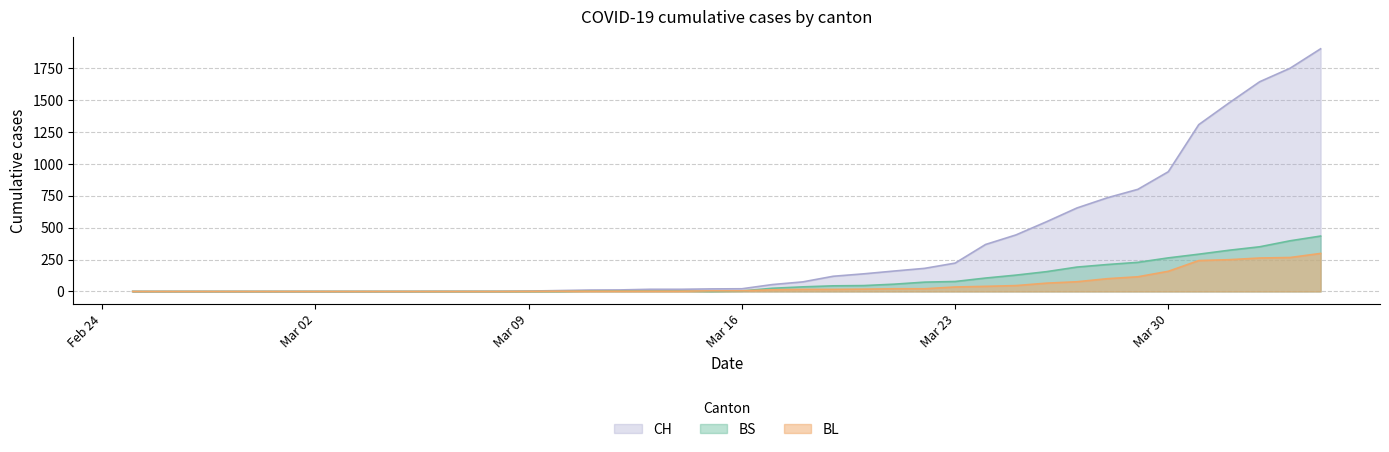

Is it true that CH equals -827 at 2020-02-25?

False